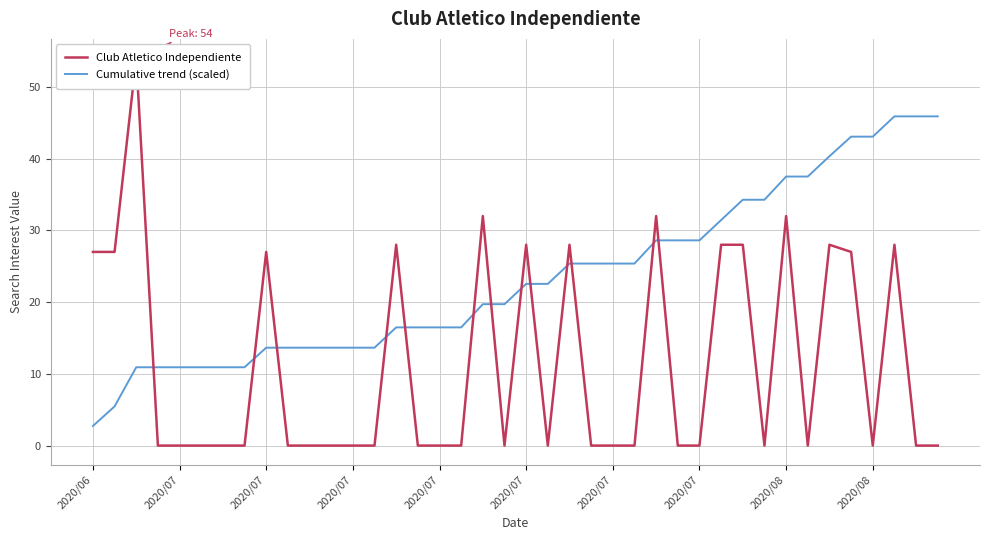

What is the label of the 26th point from the right?

14